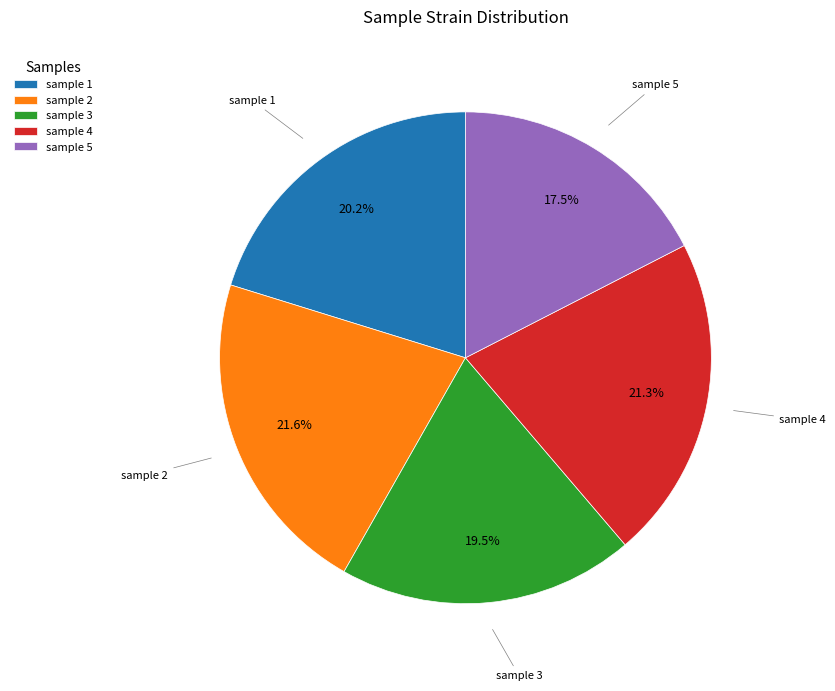

Does any single category account for the majority?

No